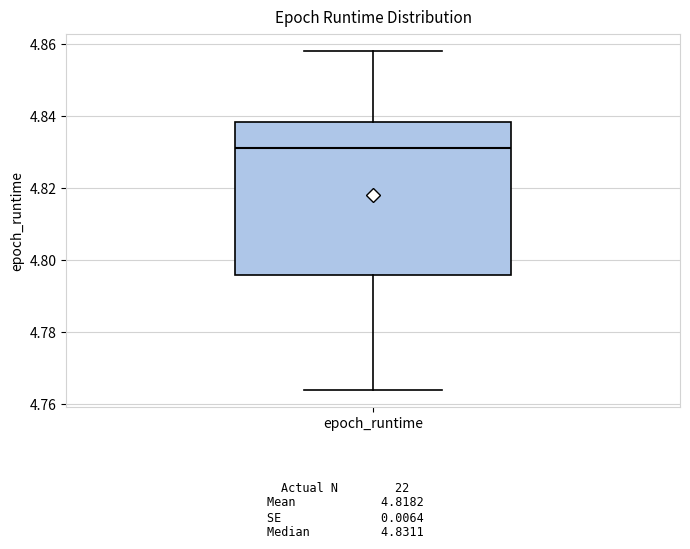

Read this box plot against the y-axis: the position of the median line, the range covered by the box, and the ends of both whiskers. The values are not printed on the chart, so give them approximately, as read against the axis.

median 4.832, box 4.796 to 4.838, whiskers 4.764 to 4.858